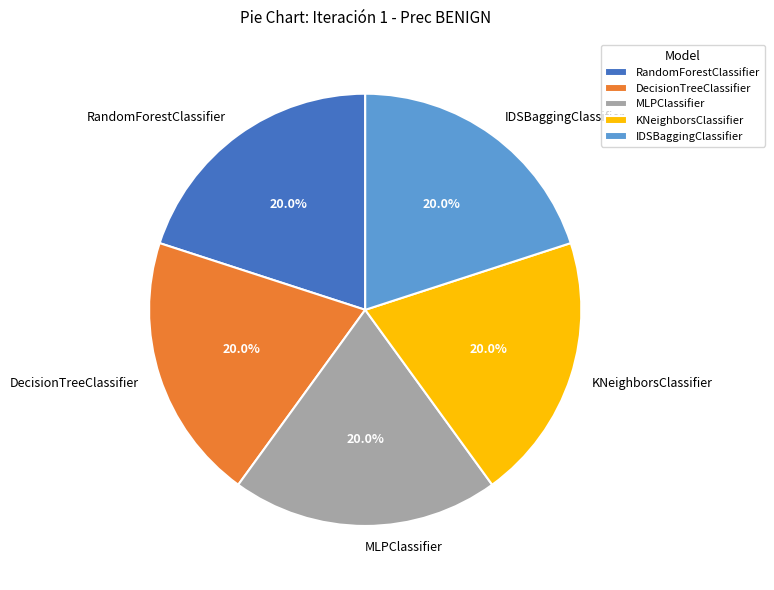

True or false: MLPClassifier accounts for 20% of the total.

True